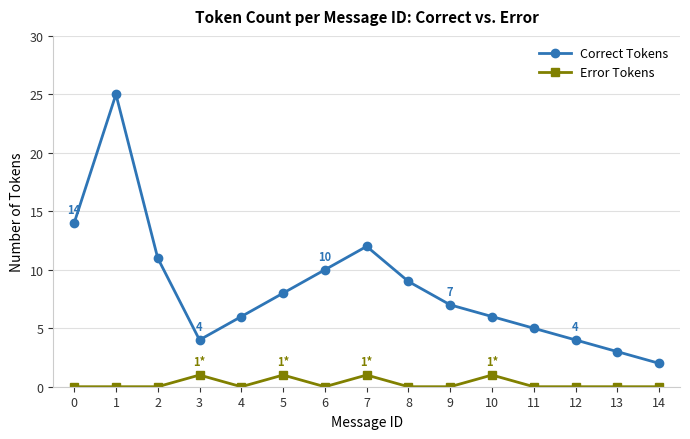

Which category has the lowest value in the Correct Tokens series?

14